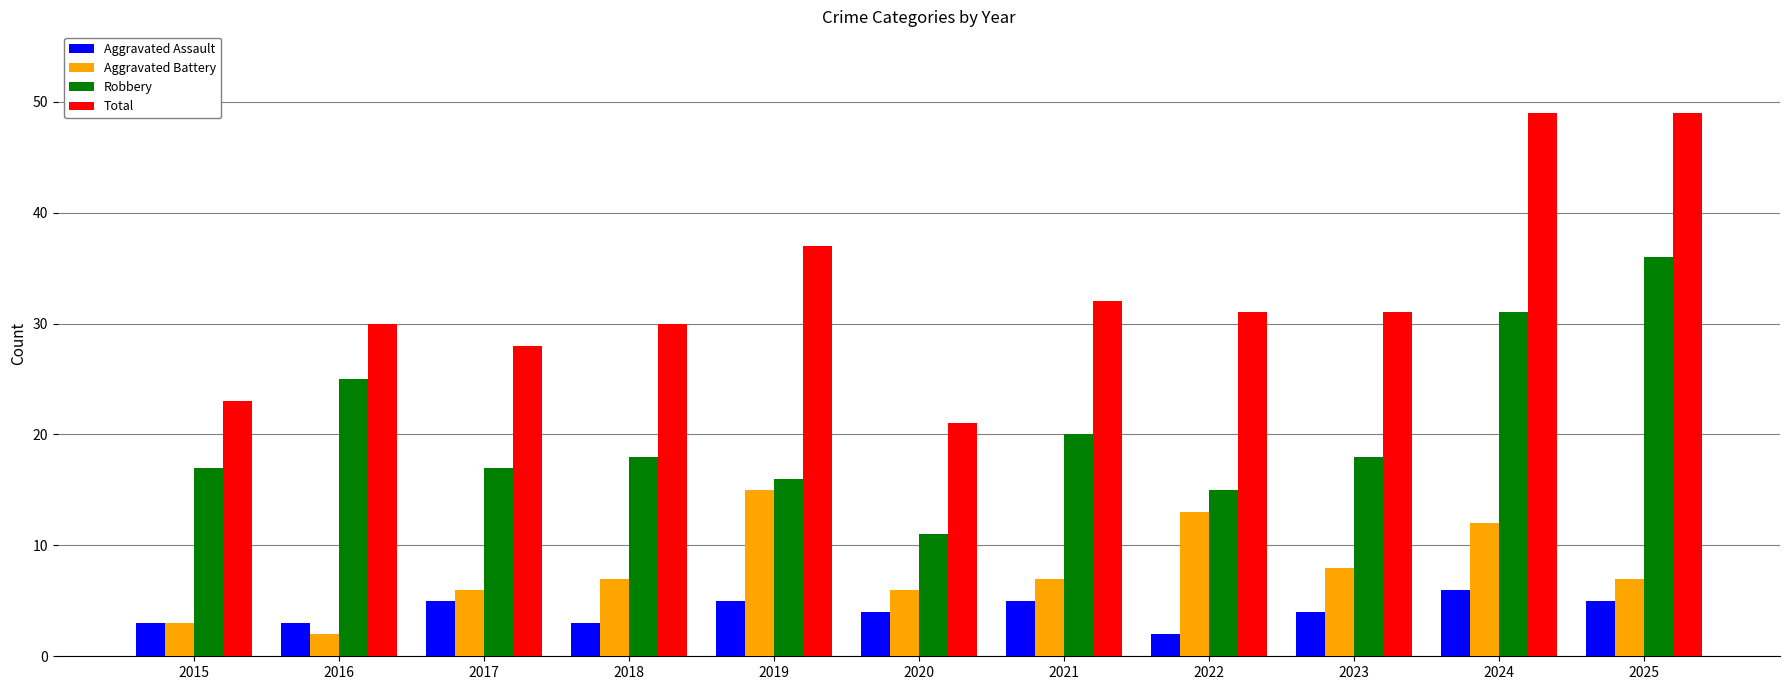

Is it true that Robbery equals 9 at 2022?

False